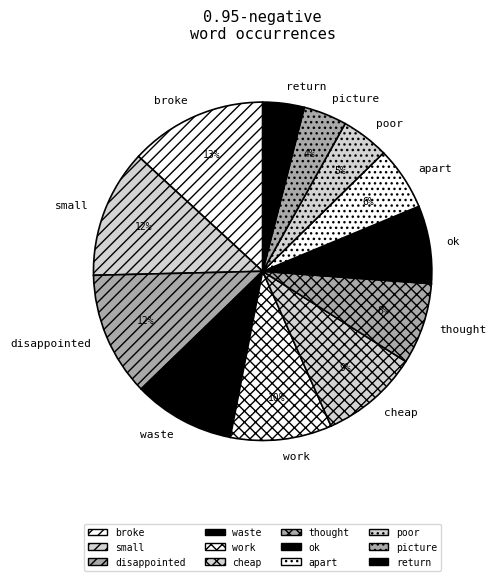

Does return account for over 50% of the chart?

No